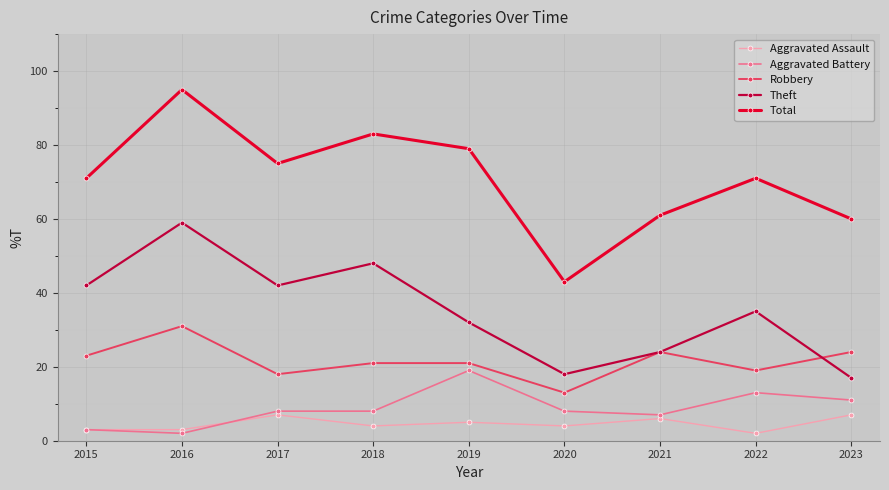

What is the sum of the Aggravated Assault values at 2016 and 2021?

9